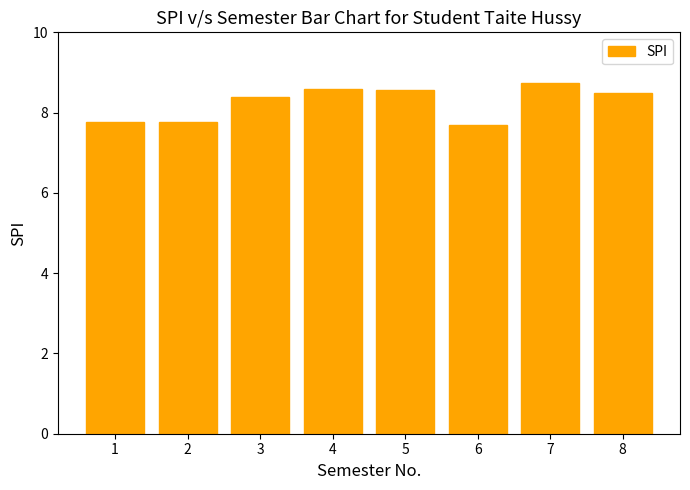

Does the chart contain stacked bars?

No